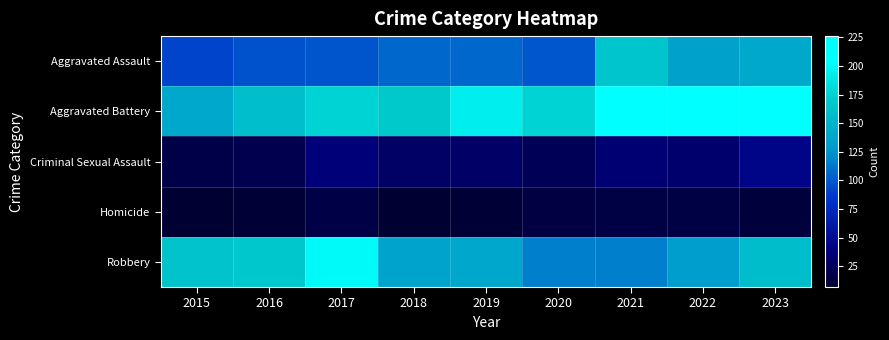

What is the maximum value shown in the chart?

226